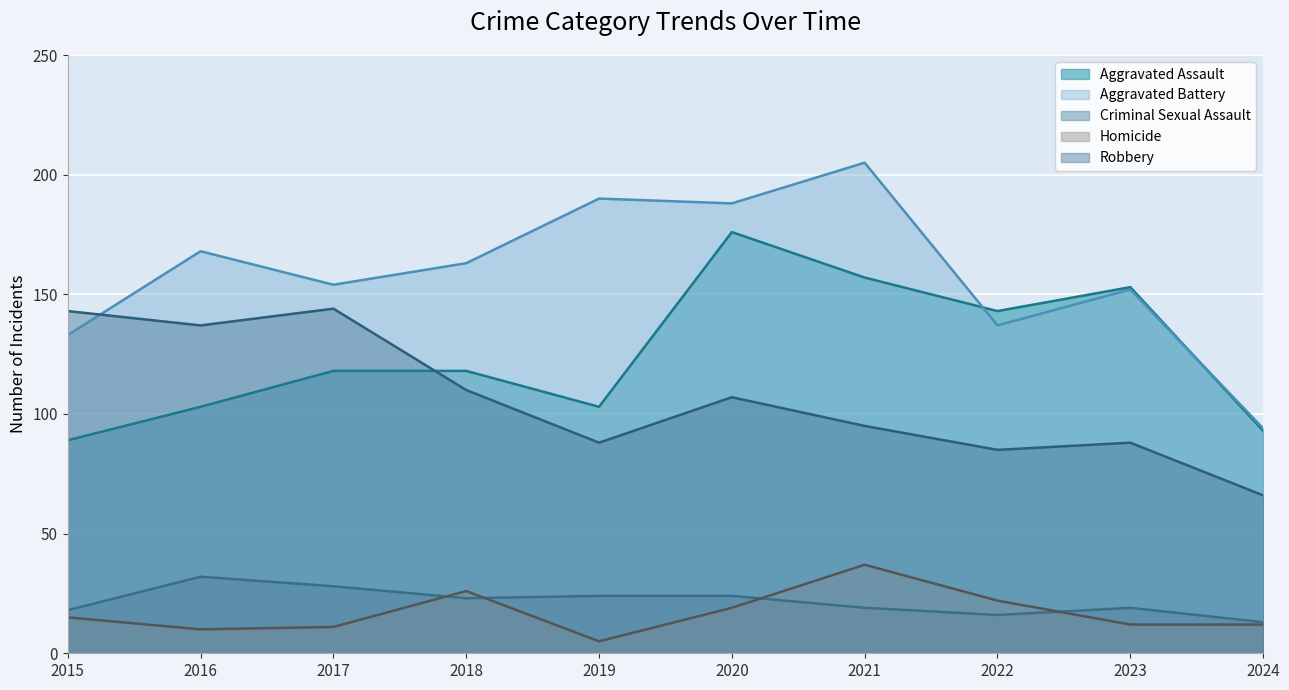

The value of Homicide at 2021 is 37. True or false?

True